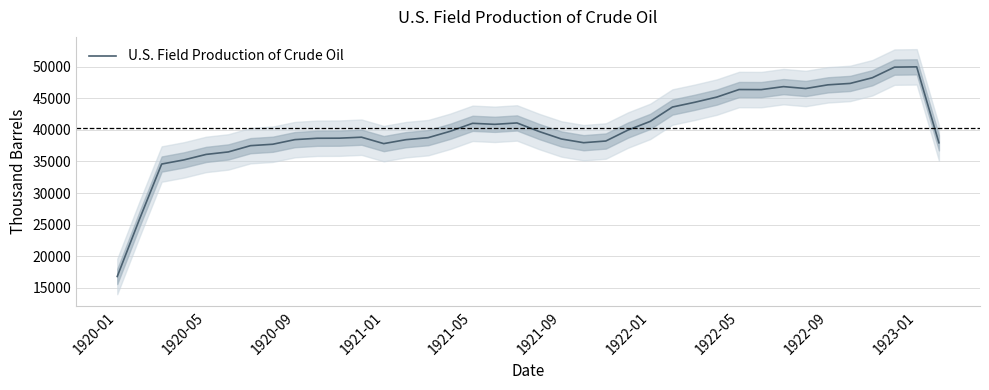

Approximately how many times larger is the value at 27 compared to 36?

0.9